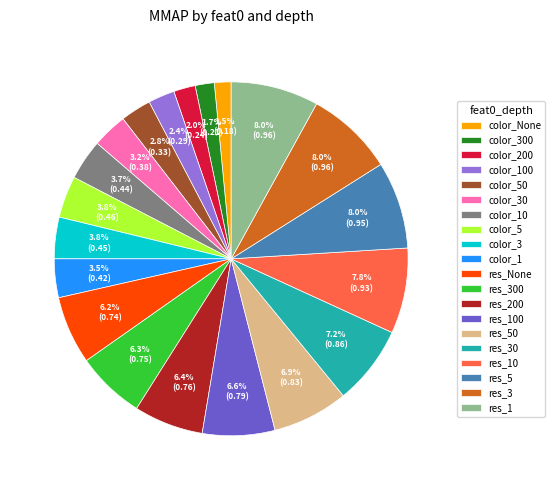

To the nearest percent, what is the difference between the color_5 and res_5 slice percentages?

4%